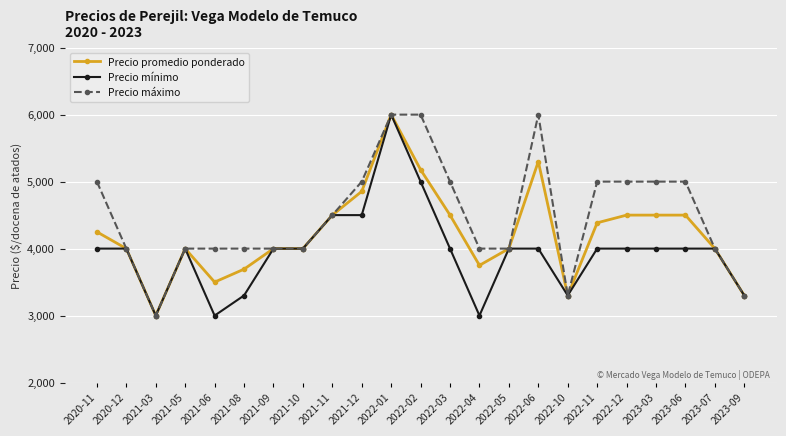

What is the maximum value shown in the chart?

6000